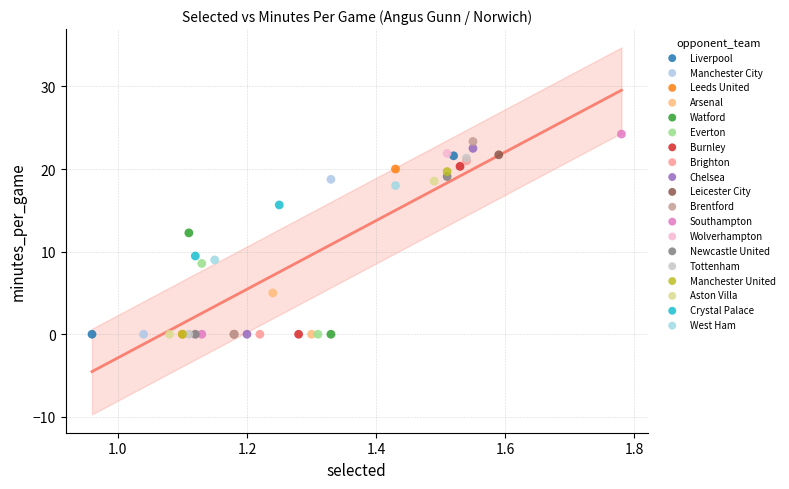

Which series has the largest Y range (max minus min)?

Southampton